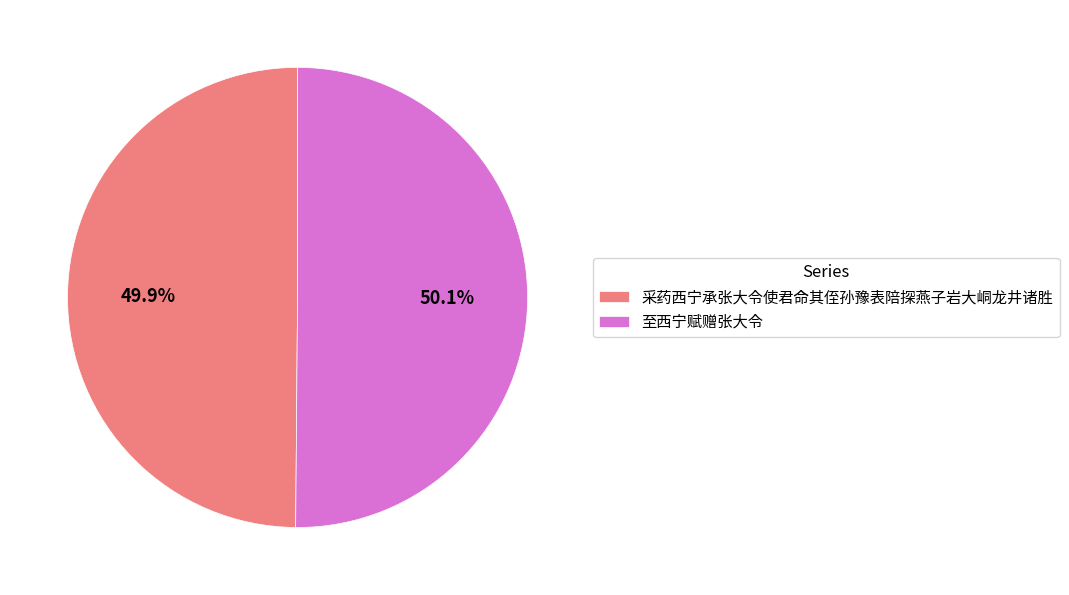

What percentage is NOT represented by 至西宁赋赠张大令?

49.9%